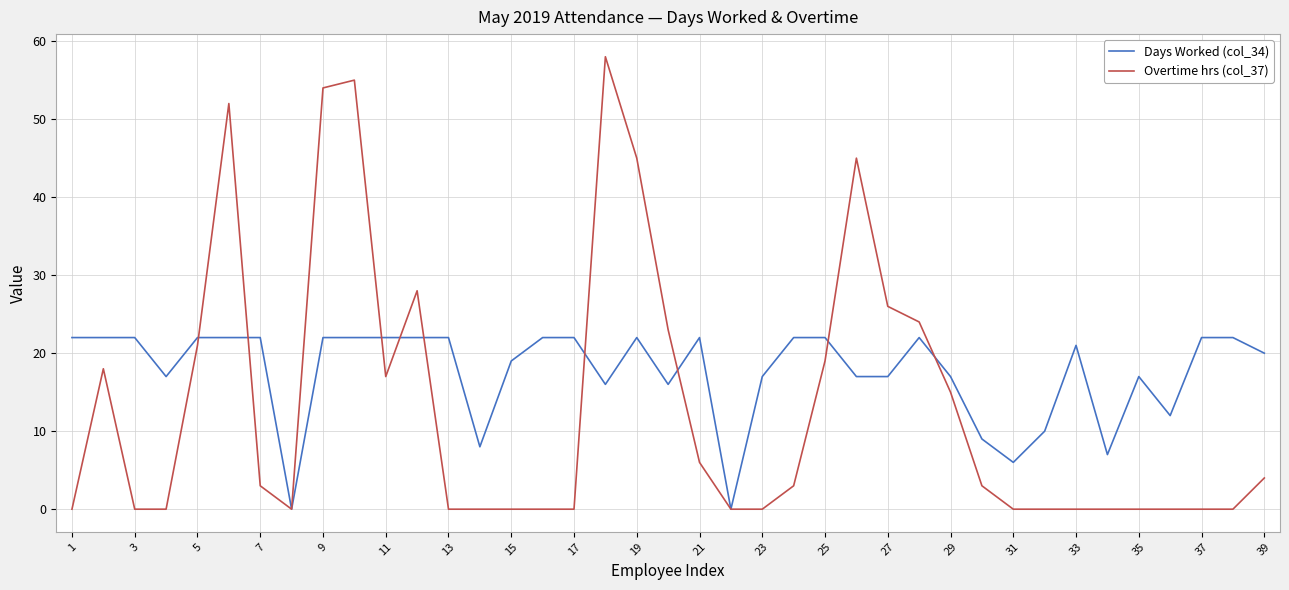

List the series in order of their overall mean, highest first.

Days Worked (col_34), Overtime hrs (col_37)